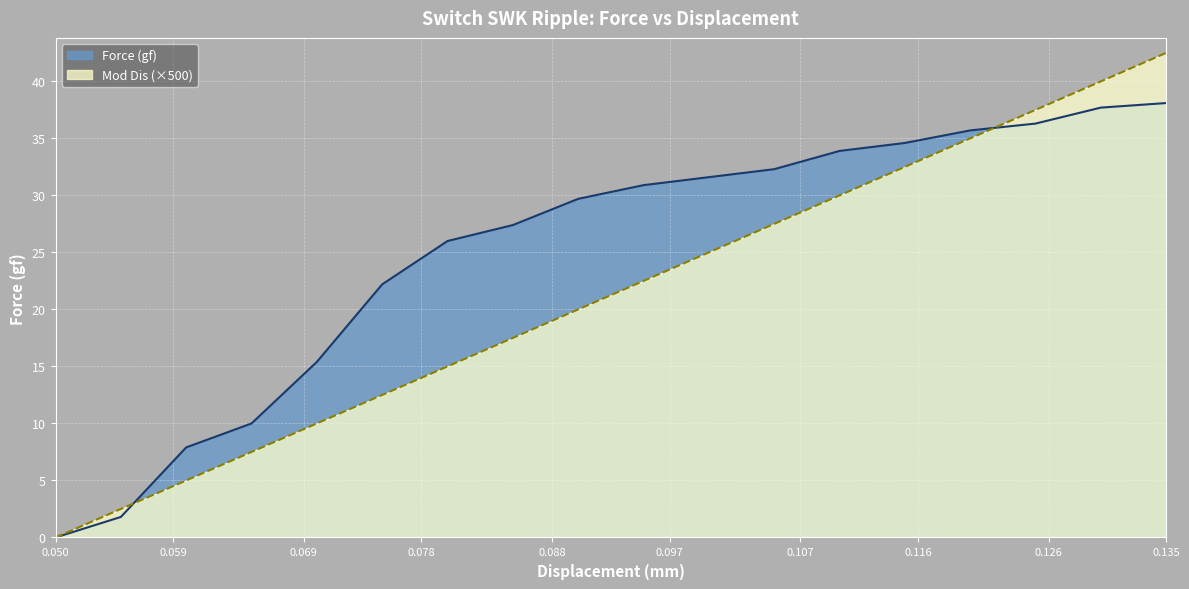

The Force (gf) series shows 30.9 at 0.095. True or false?

True